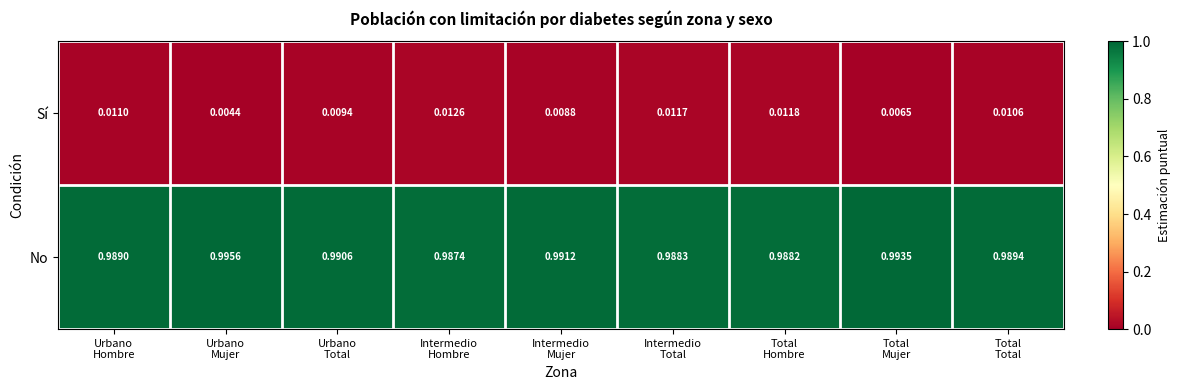

Rank the series by their average value, from highest to lowest.

No, Sí